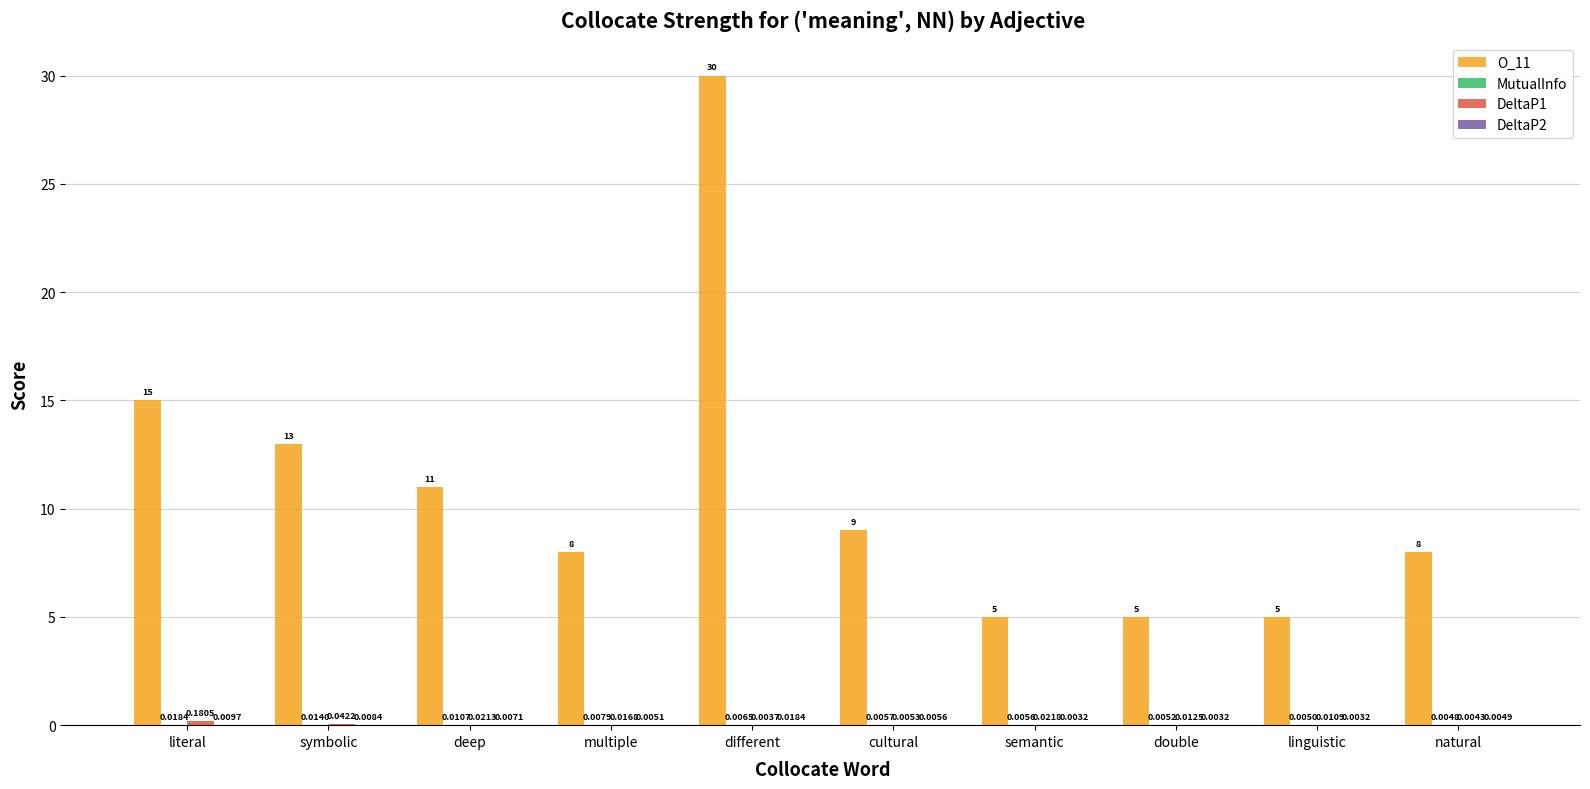

Between deep and double, which series saw the biggest shift?

O_11